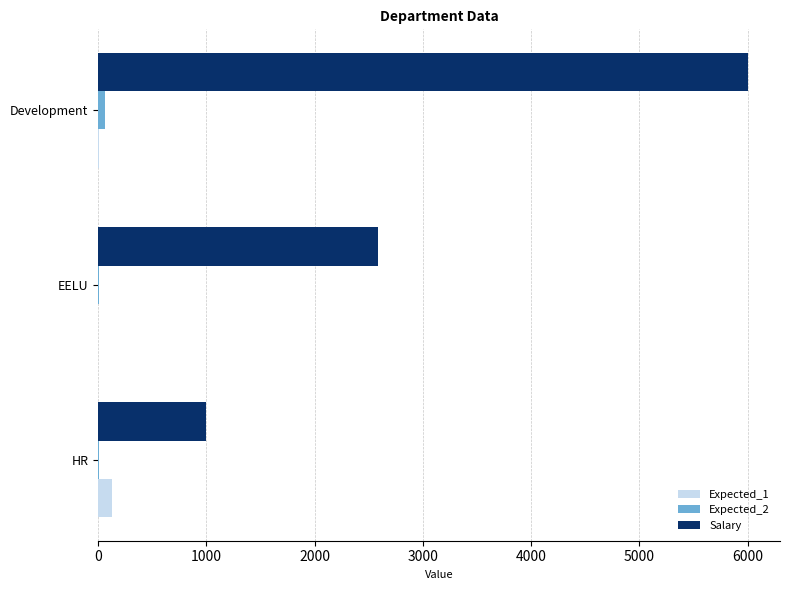

Where is Salary nearest to the value 3500?

EELU